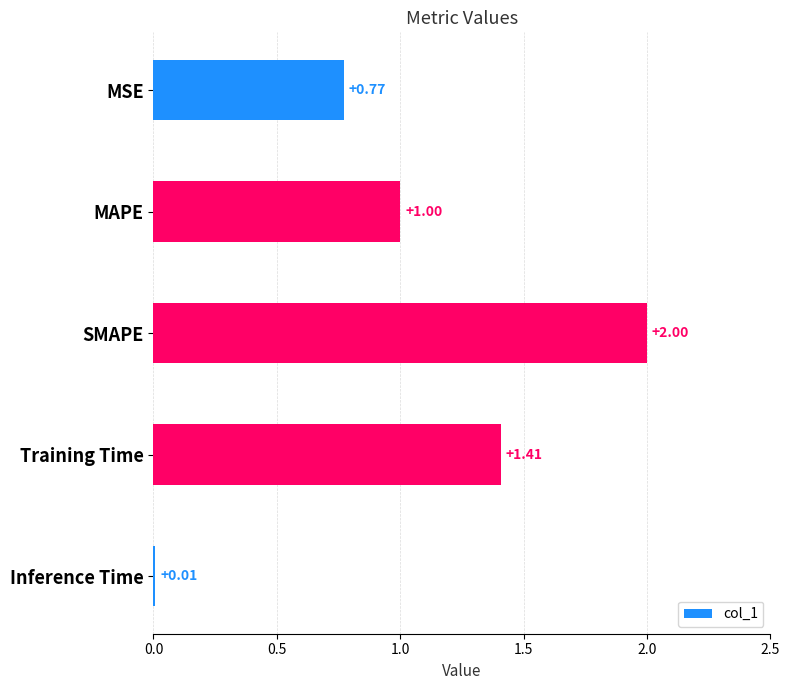

What is the sum of the values at Training Time and Inference Time?

1.4